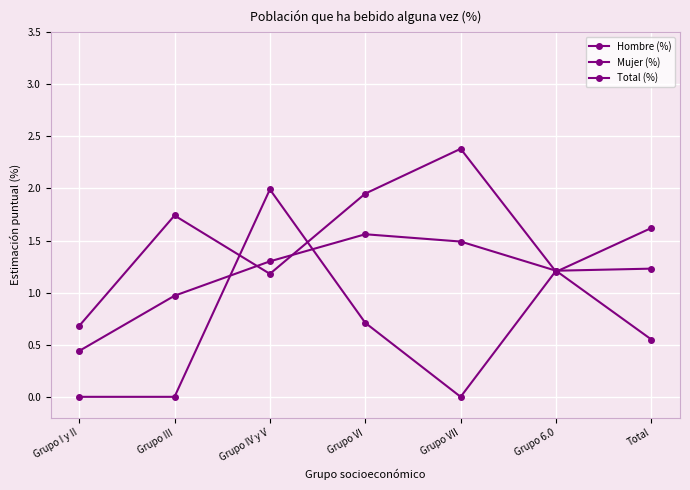

Is this an area chart (filled region under the line)?

No